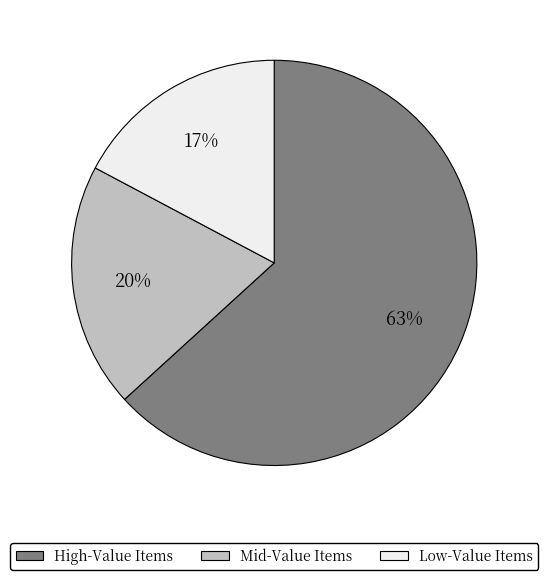

To the nearest percent, what is the difference between the largest and smallest slice percentages?

46%